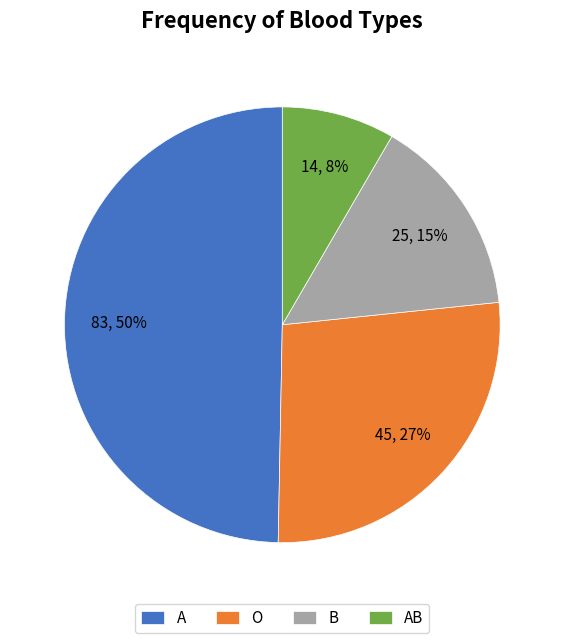

Is there a majority slice in this chart?

No